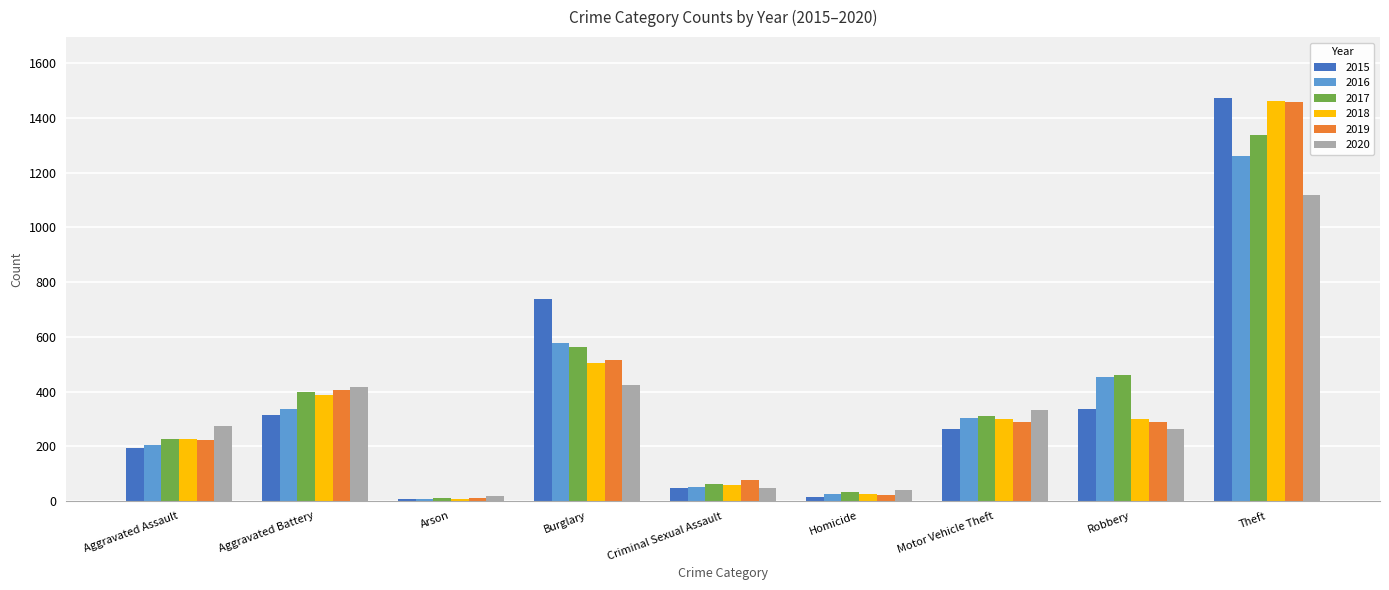

At which label does 2020 reach its peak?

Theft